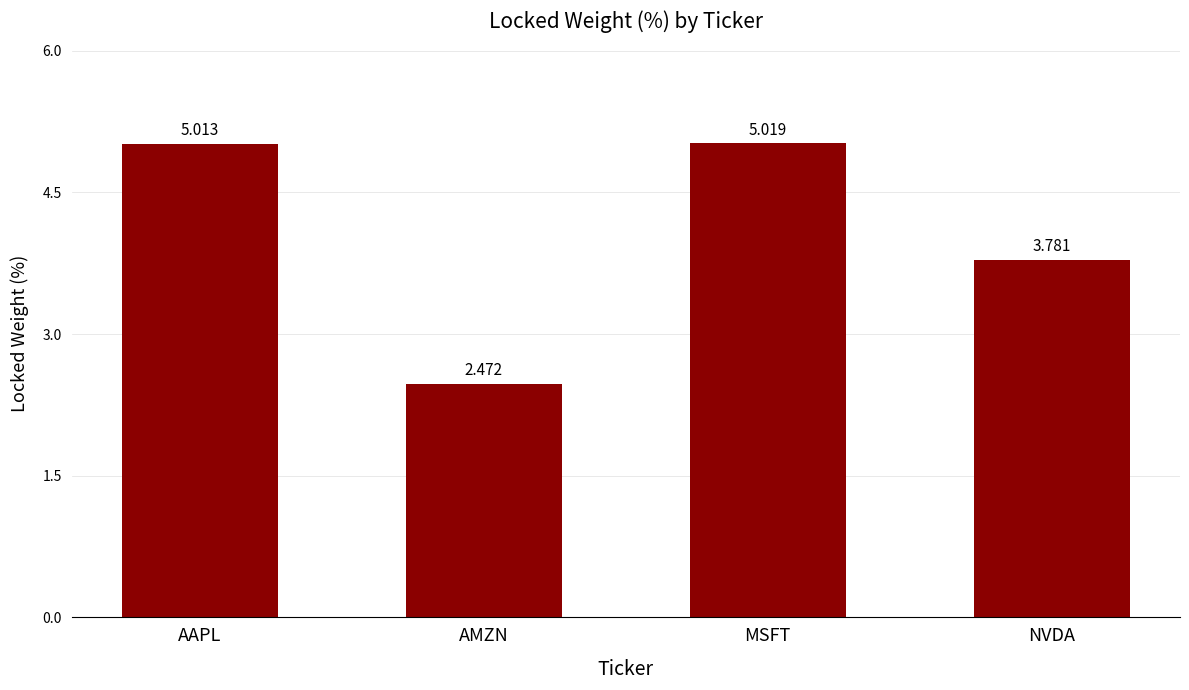

Rank the categories by value from highest to lowest.

MSFT, AAPL, NVDA, AMZN